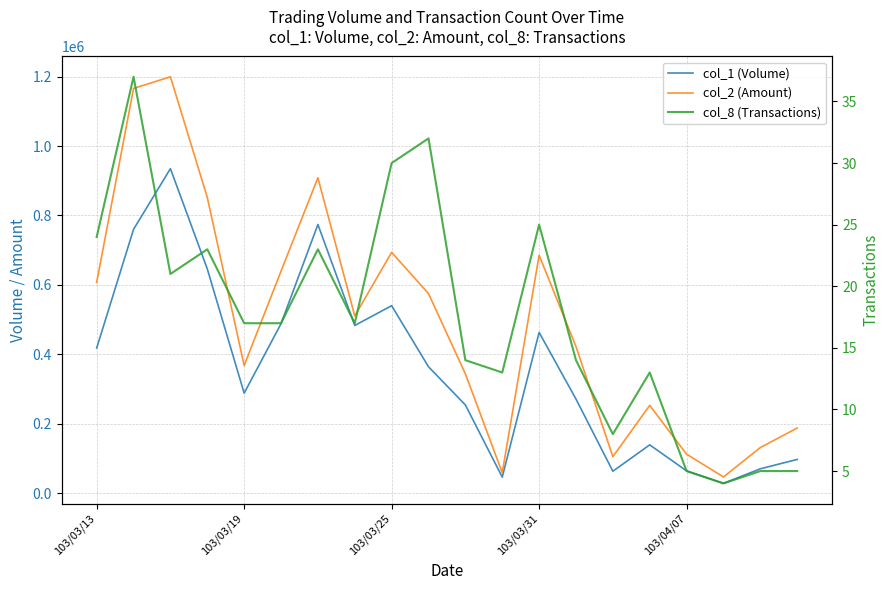

True or false: col_2 (Amount) and col_1 (Volume) cross at least once.

False